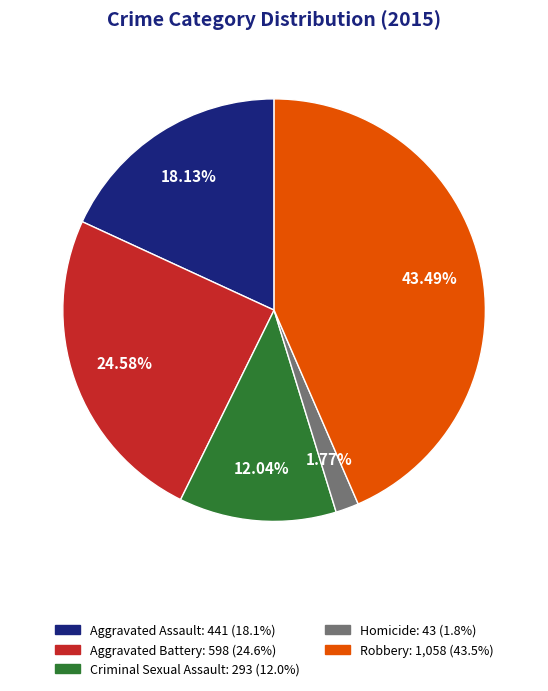

Is there a majority slice in this chart?

No